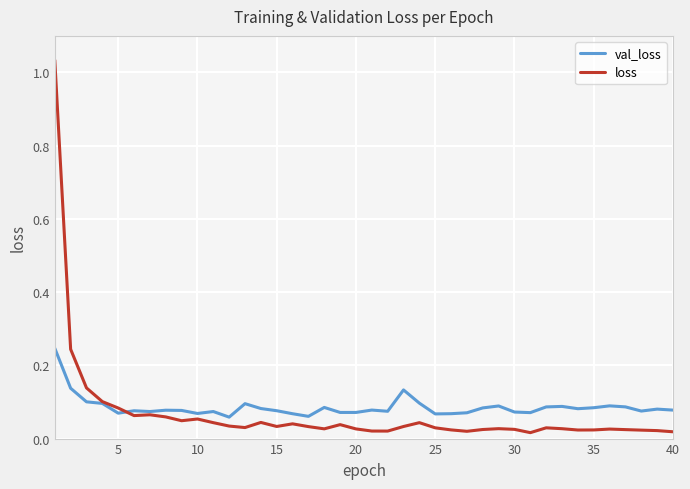

List the series in order of their peak value, lowest first.

val_loss, loss